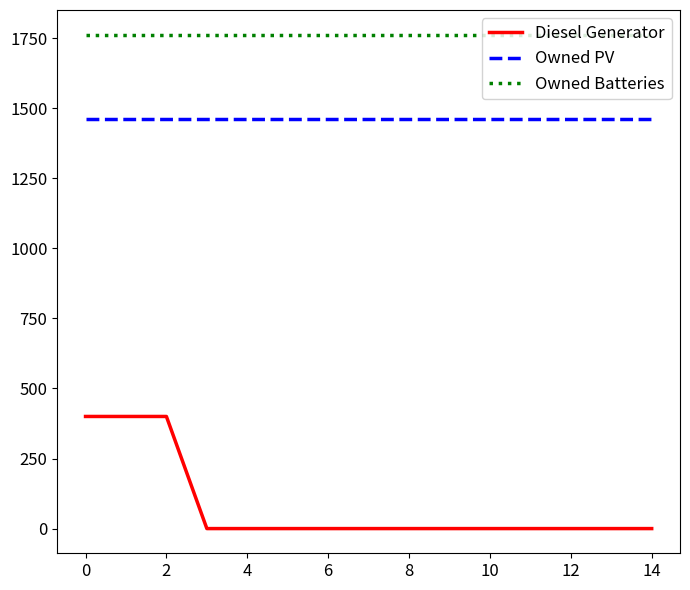

How many lines are shown in the chart?

3